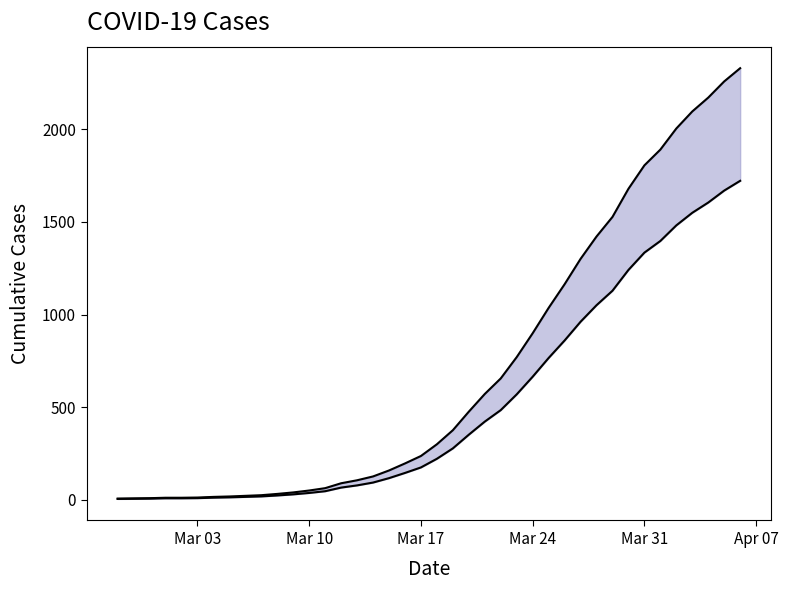

How many values are below 300?

20